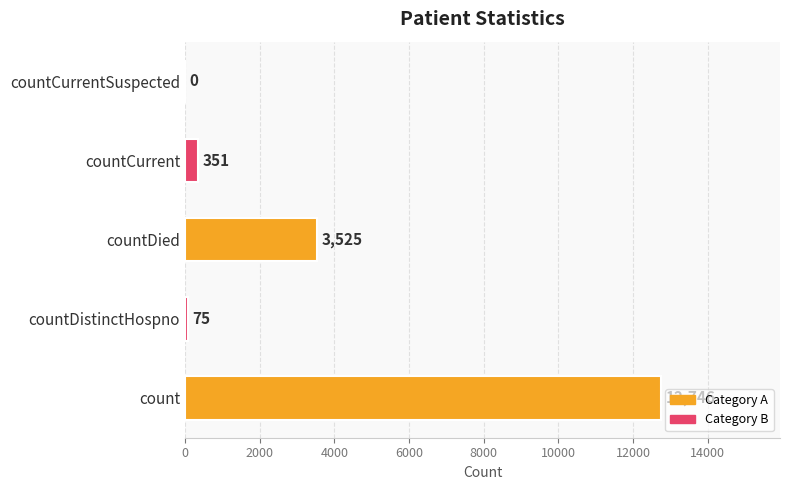

Is it true that the value at countCurrent is 351?

True